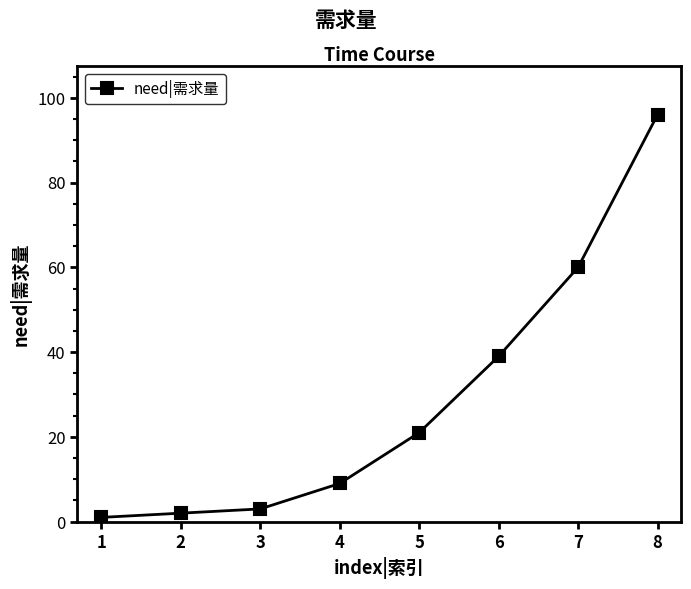

What value does the data have at 2?

2